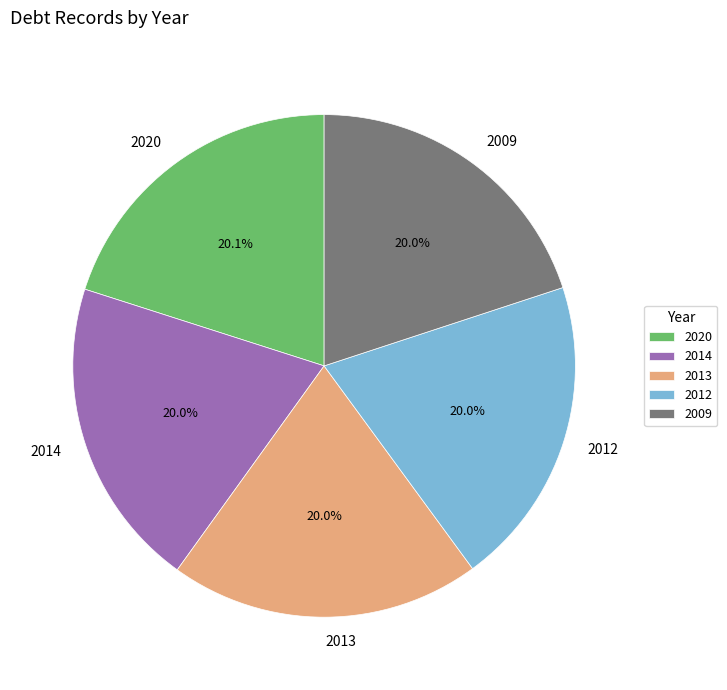

Is there a majority slice in this chart?

No